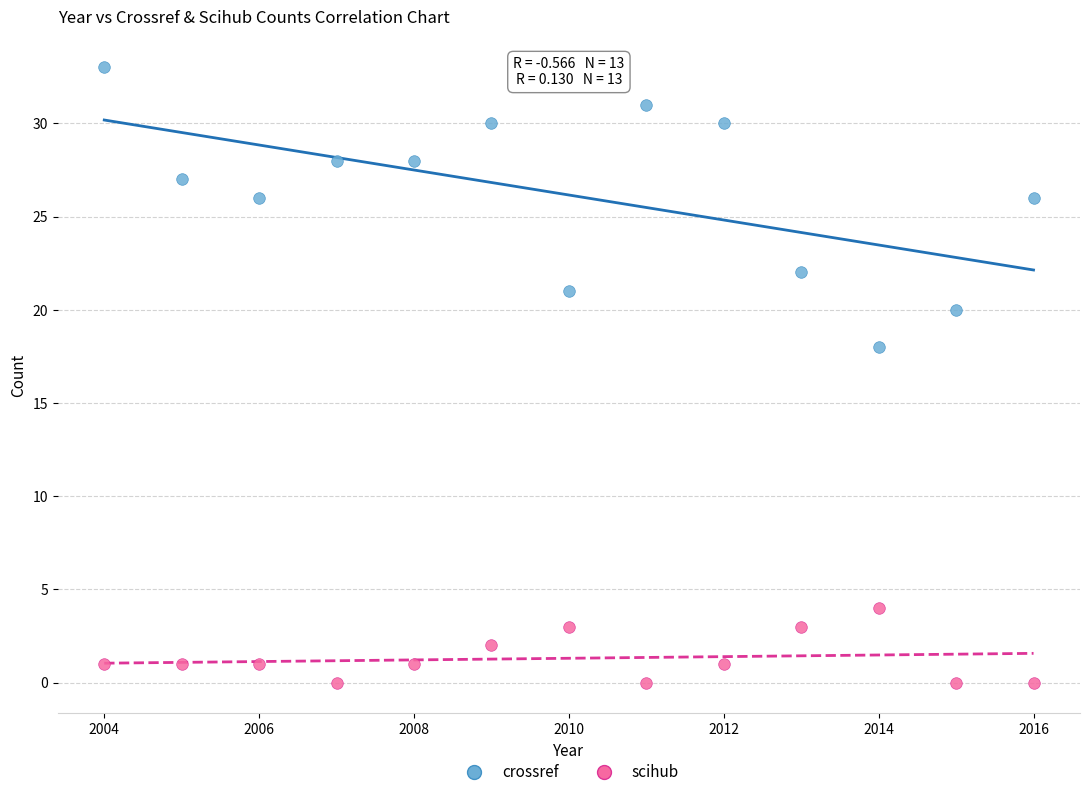

What are all the series names shown in the legend?

crossref, scihub